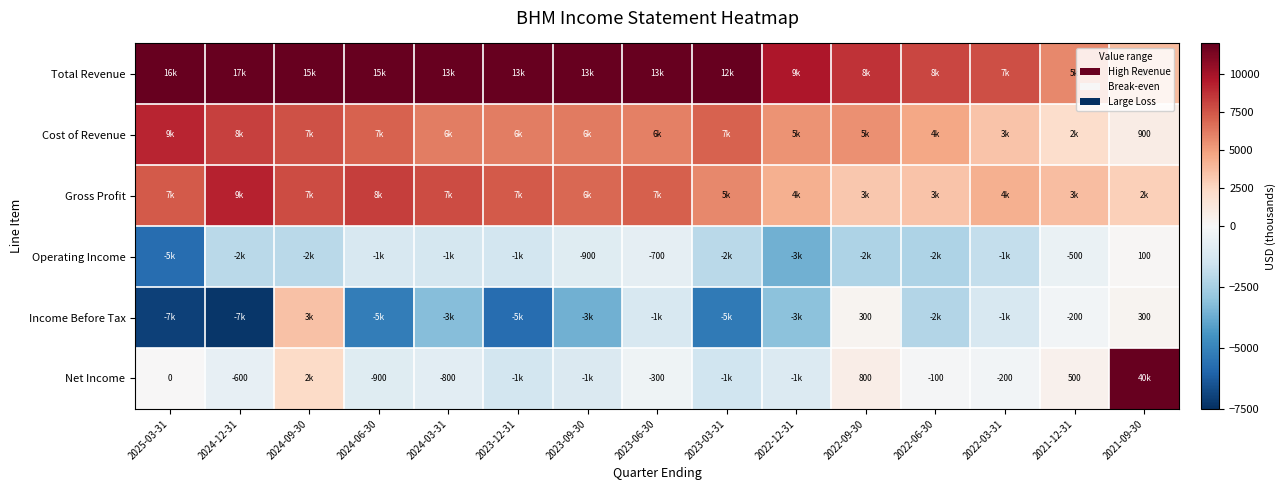

The Net Income series shows -235 at 2024-03-31. True or false?

False